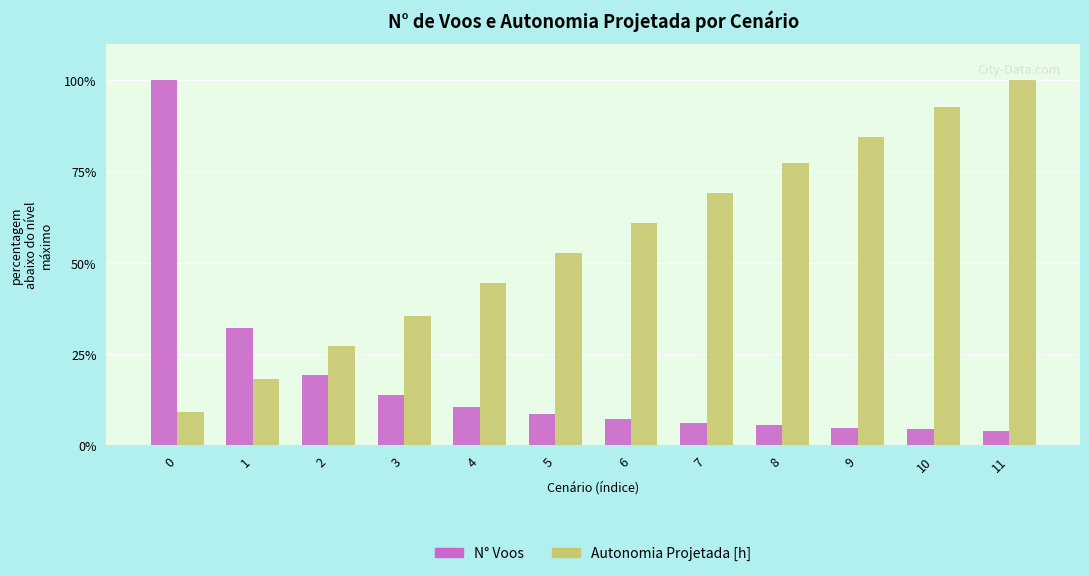

What is the difference between the highest and lowest values at 1?

14.0